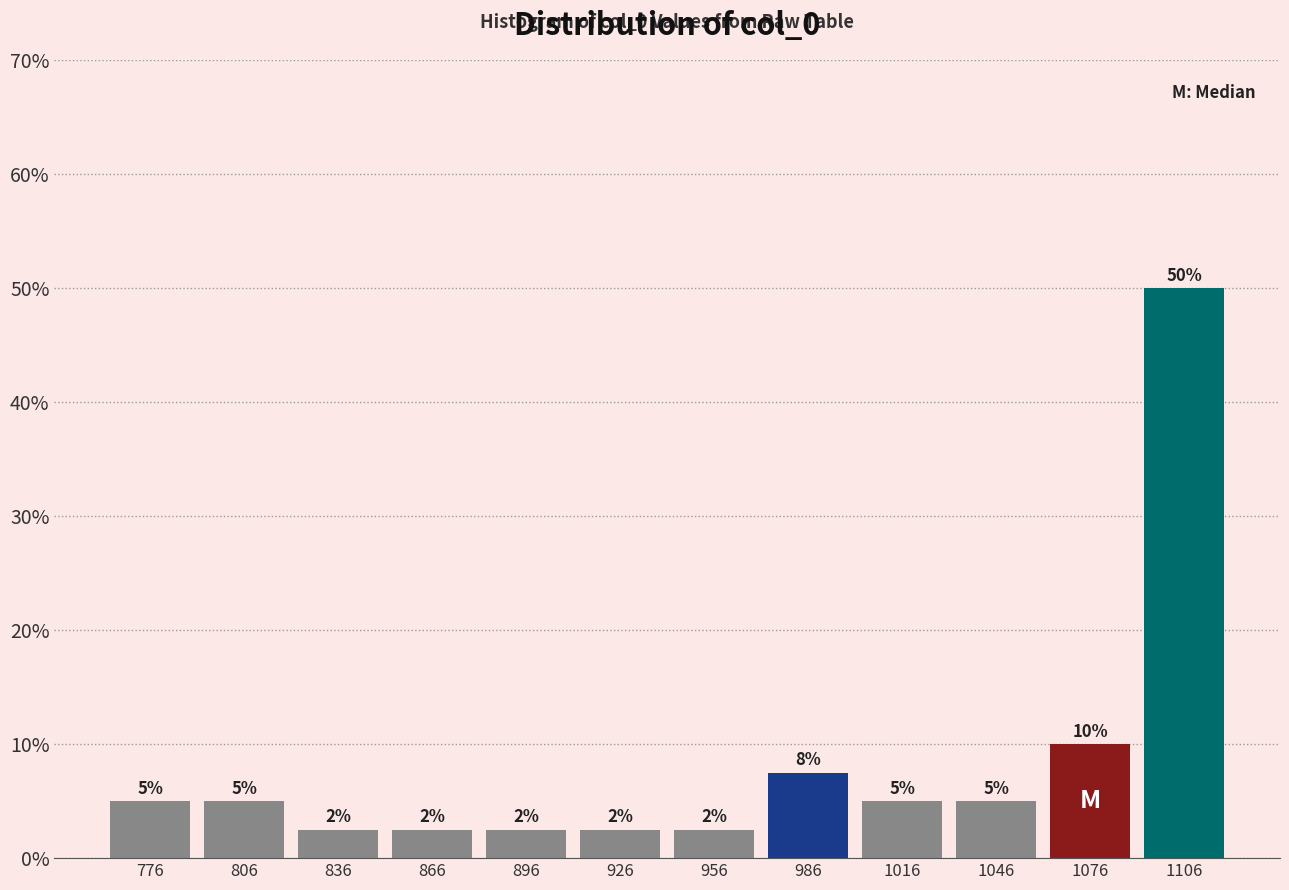

Which range on the x-axis has the tallest bar?

1090 to 1120